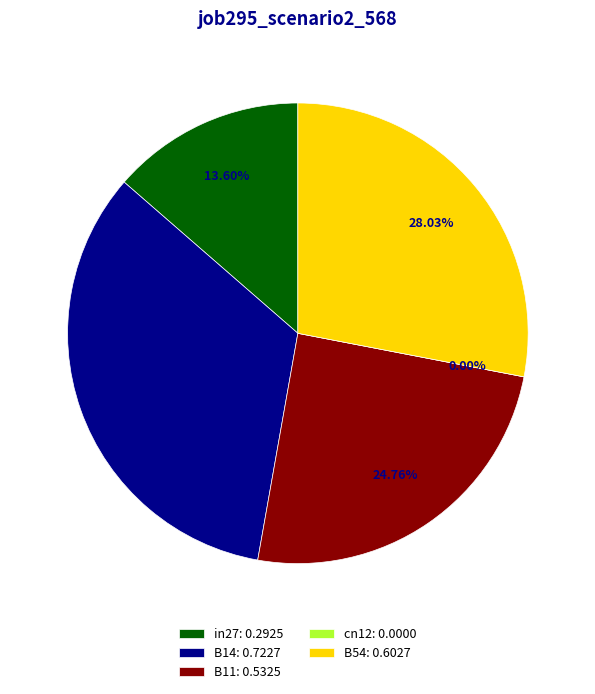

Is it true that B11 is 25% of the pie?

True